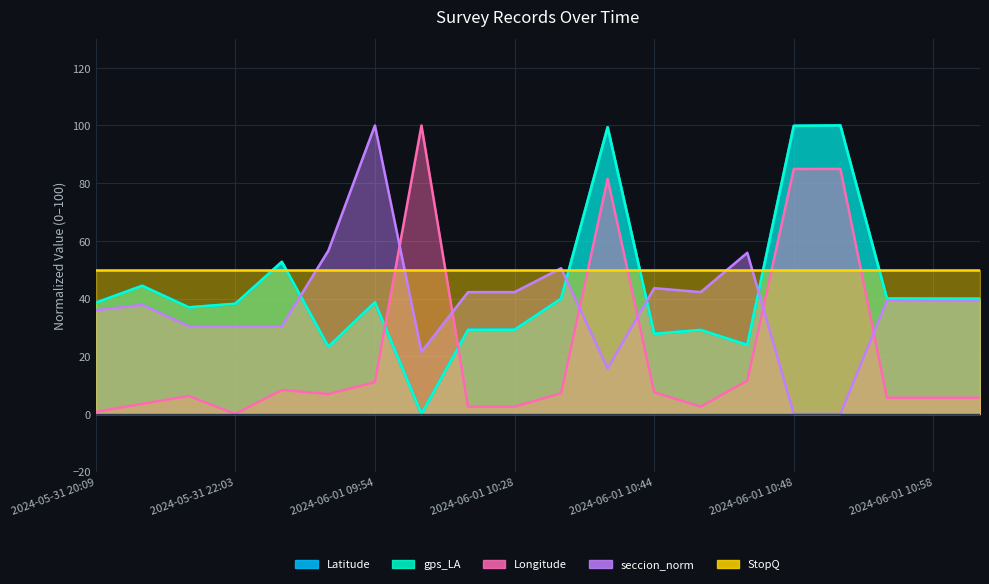

Between 2024-06-01 10:18 and 2024-06-01 10:35, which series saw the biggest shift?

Longitude